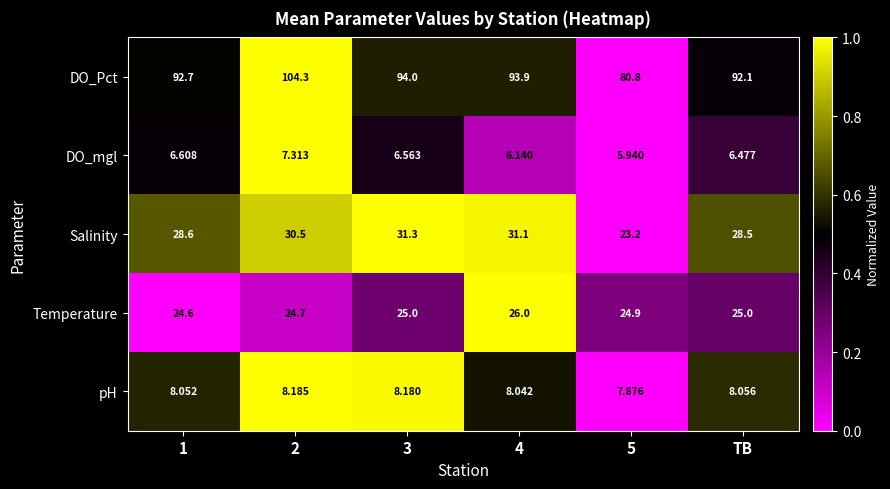

Is the value of pH at 1 greater than the value of Temperature at 4?

No